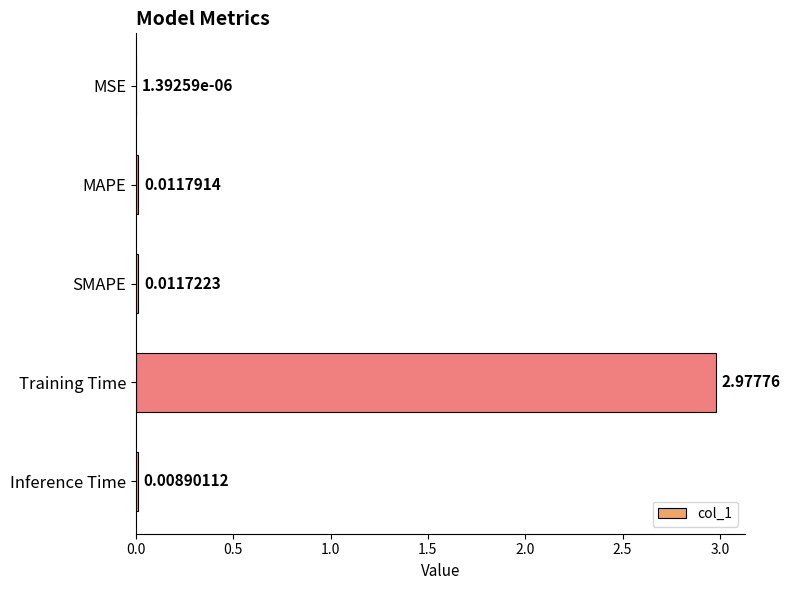

Between MSE and SMAPE, which is larger?

SMAPE